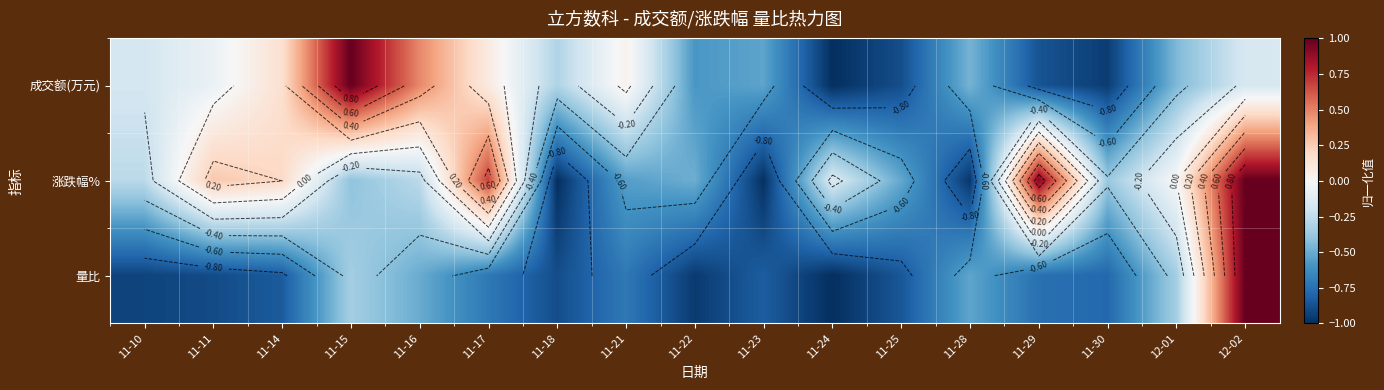

Which series has the largest total across all categories?

涨跌幅%